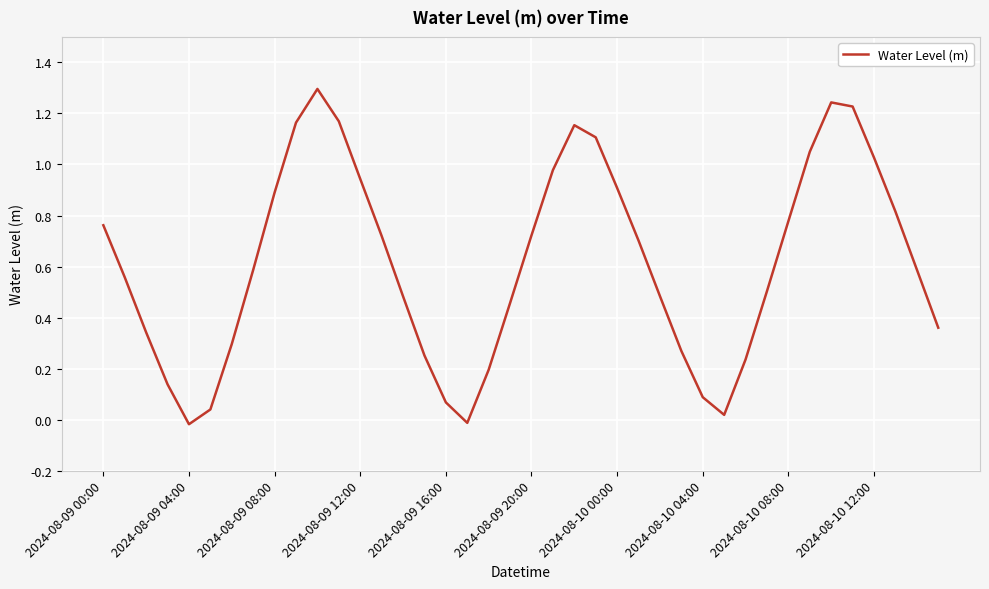

What is the maximum value shown in the chart?

1.3